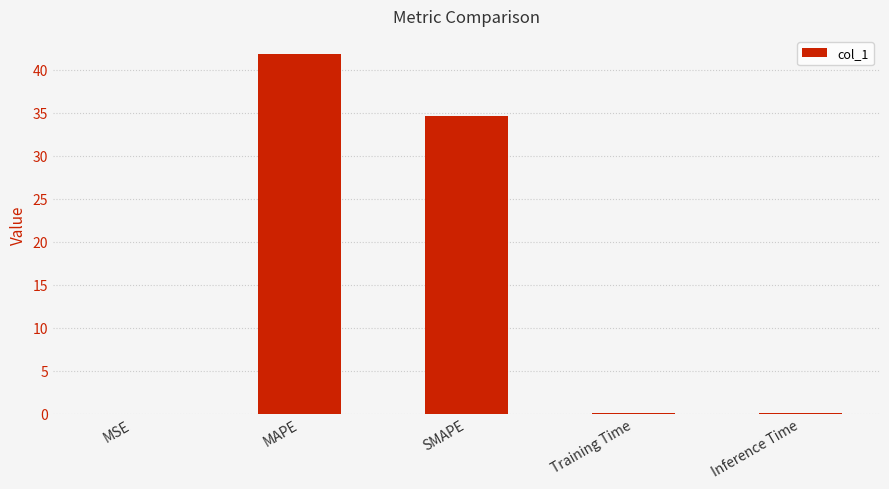

Read the value at Training Time.

0.1